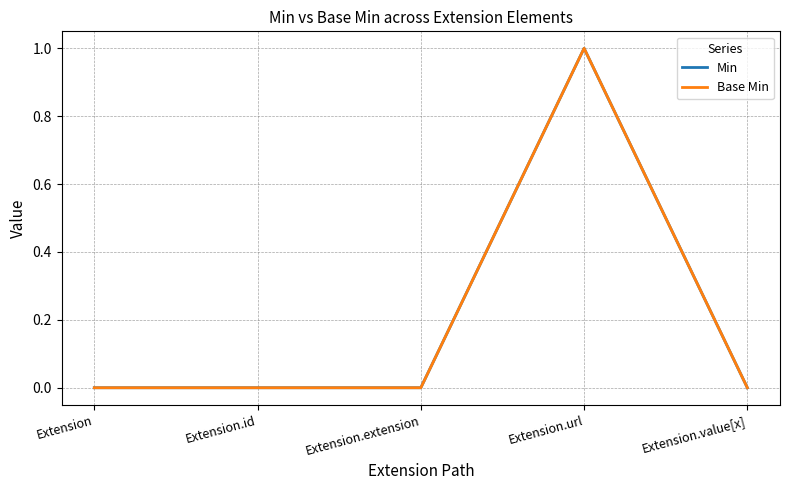

Does the chart have visible grid lines?

Yes